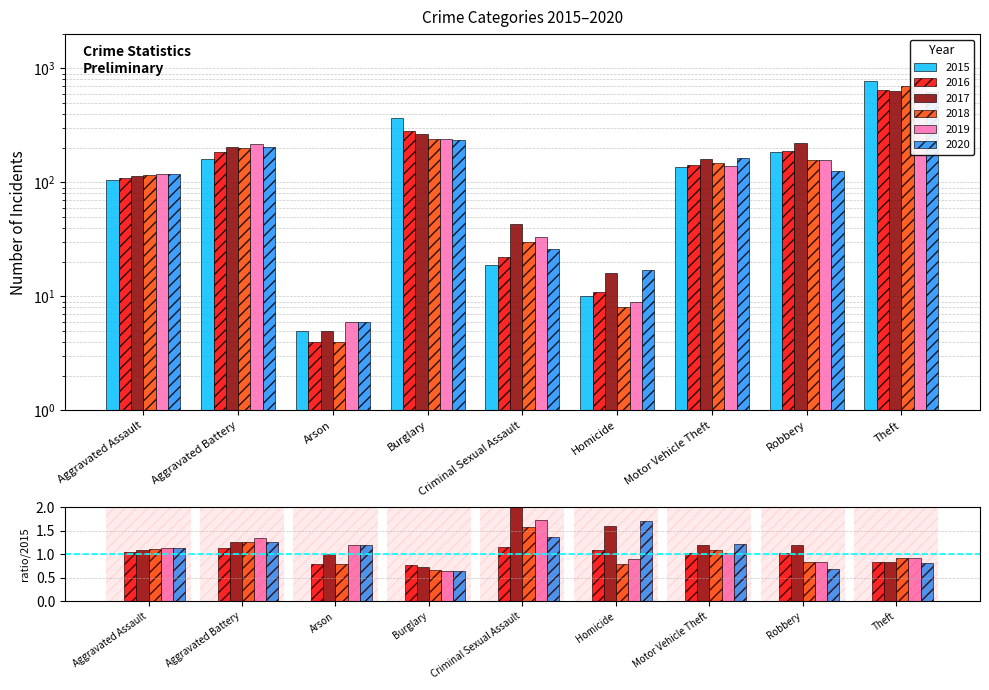

How many bars are there in total?

54